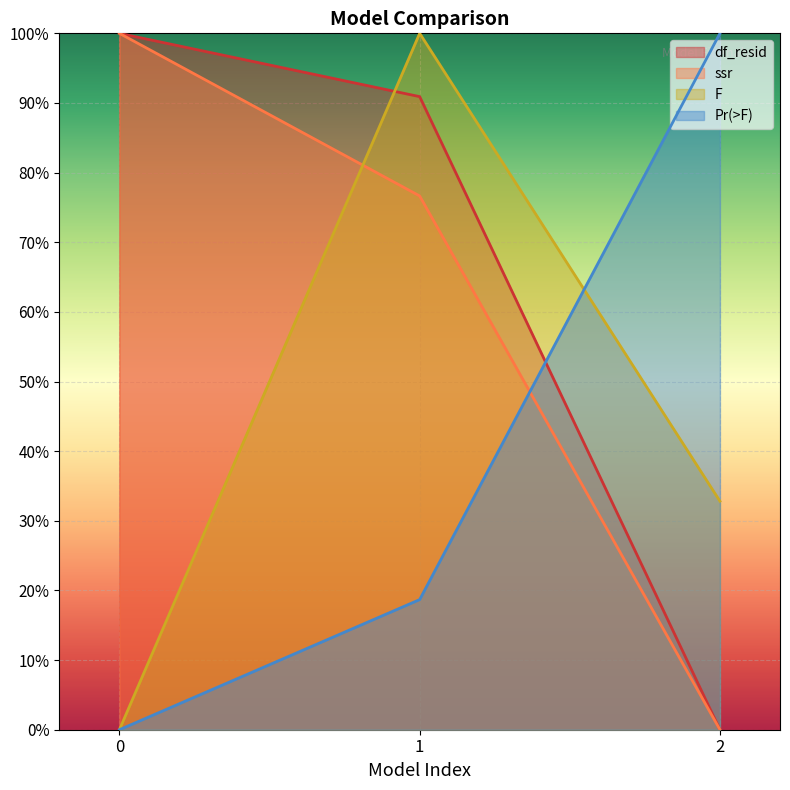

Rank the series by their average value, from lowest to highest.

Pr(>F), F, ssr, df_resid